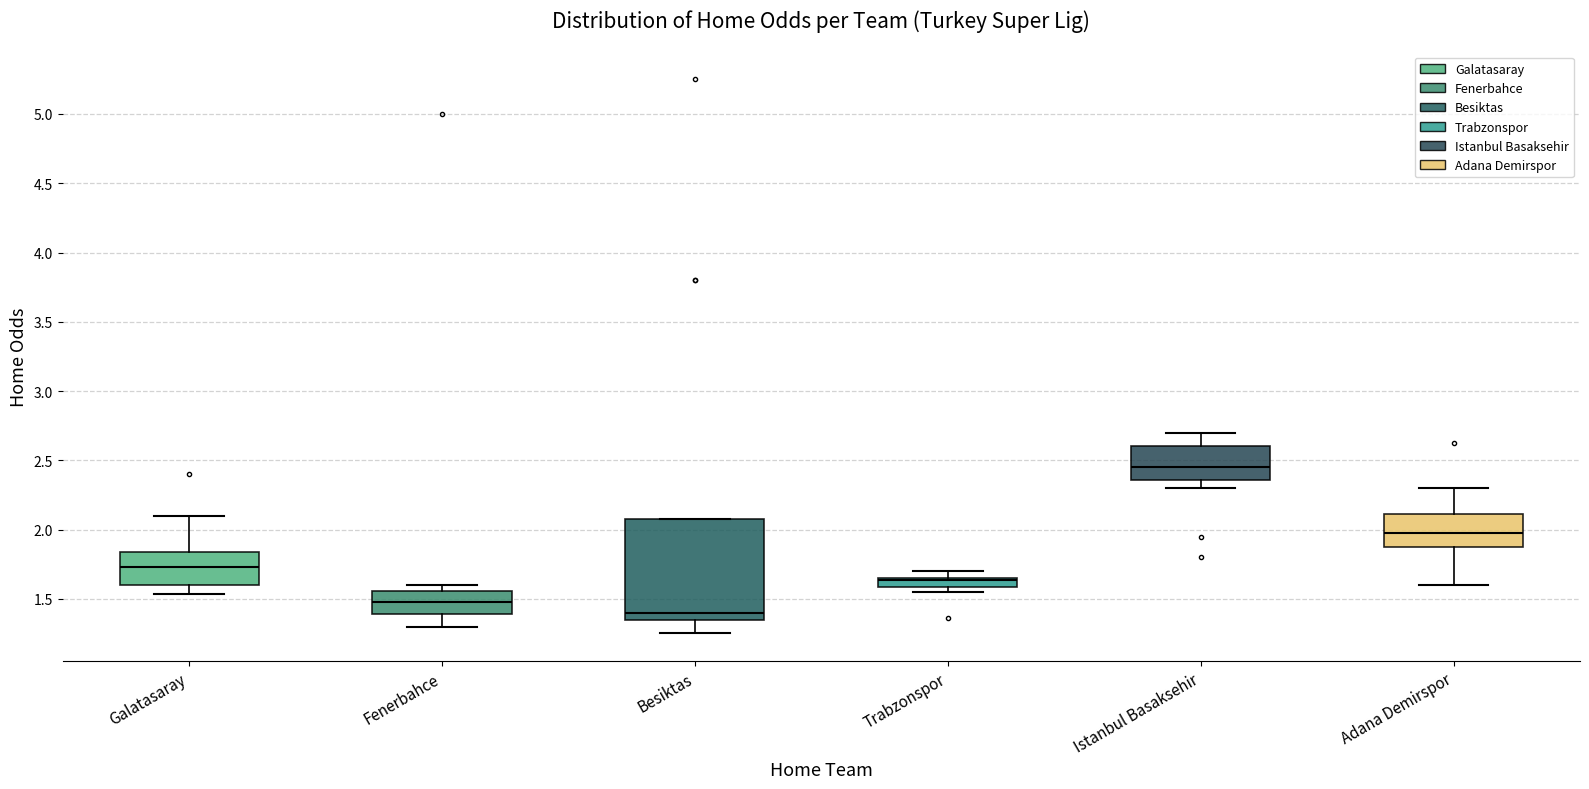

Where is the upper edge of the box for Trabzonspor on the y-axis? The values are not printed on the chart, so give them approximately, as read against the axis.

1.65